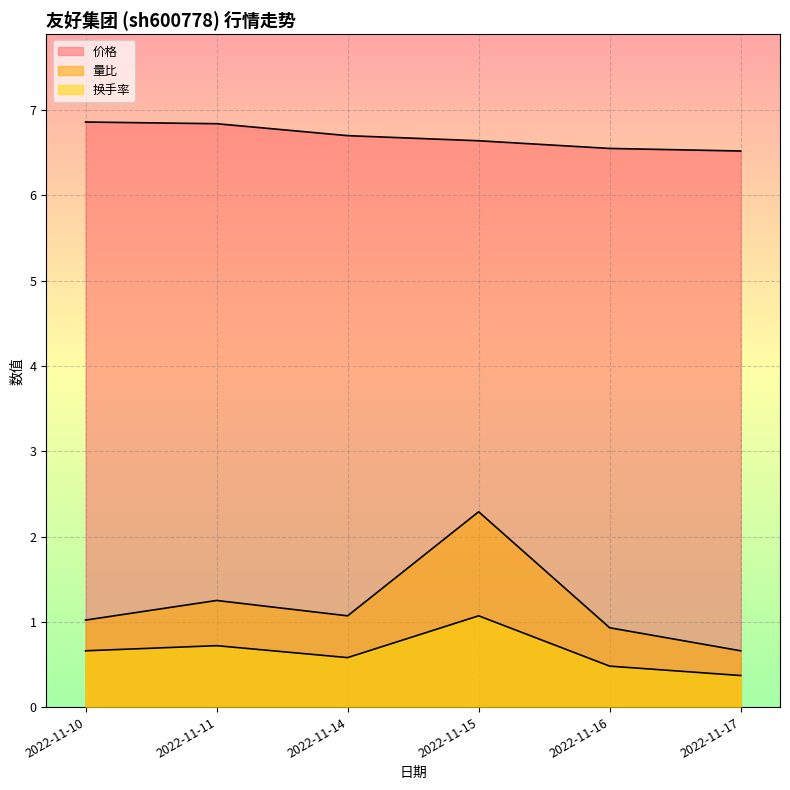

How many interior local peaks does the 量比 series have?

2